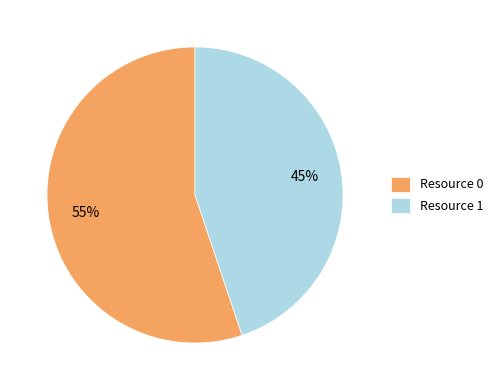

What percentage is the Resource 0 slice, to the nearest percent?

55%